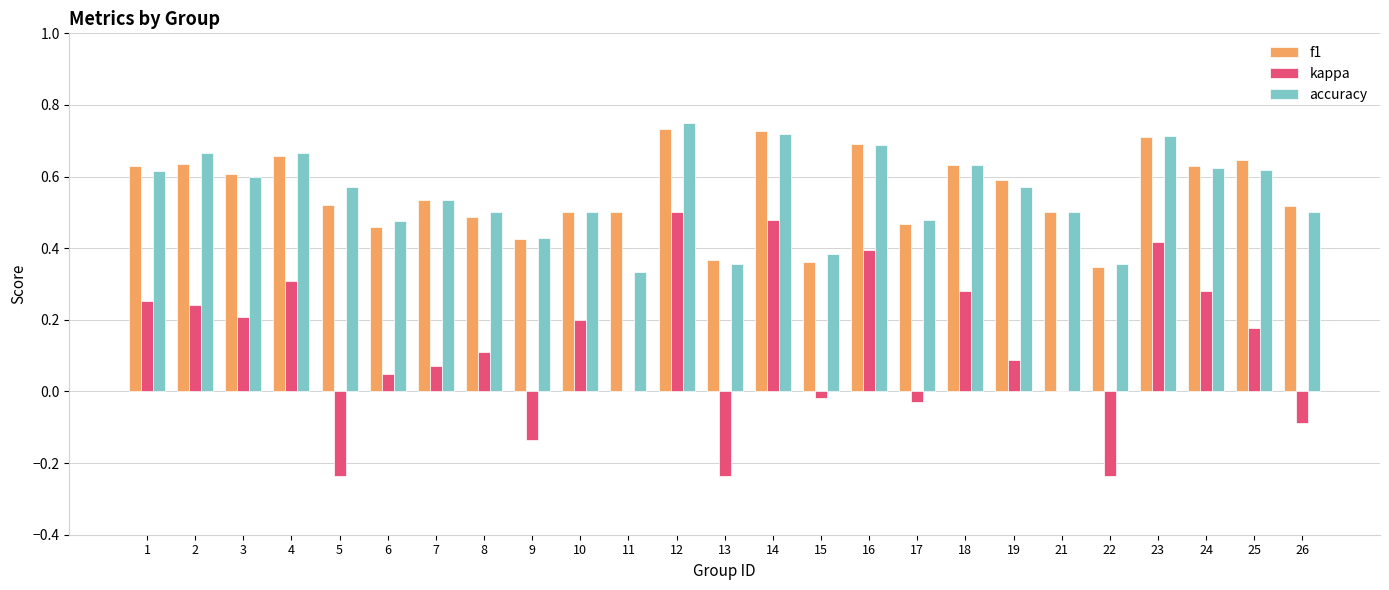

Count the number of data series in this chart.

3